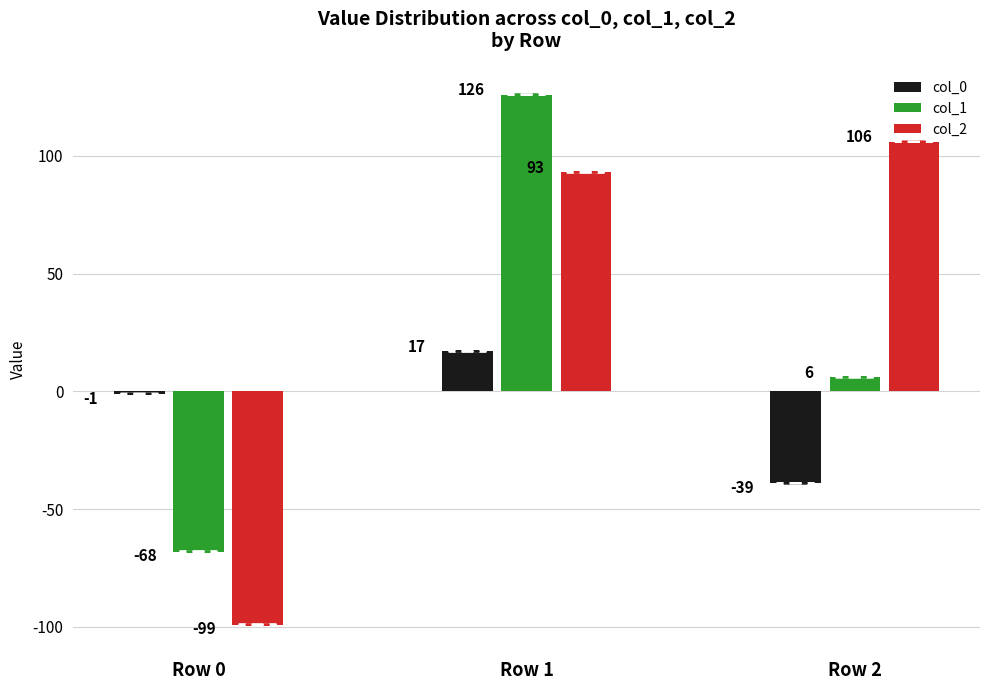

What is the highest value of the col_2 series?

106